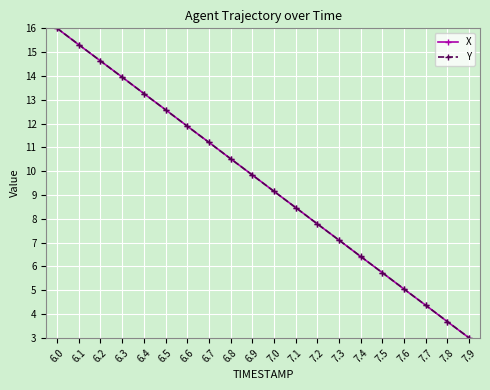

What is the label of the 20th point from the right?

6.0